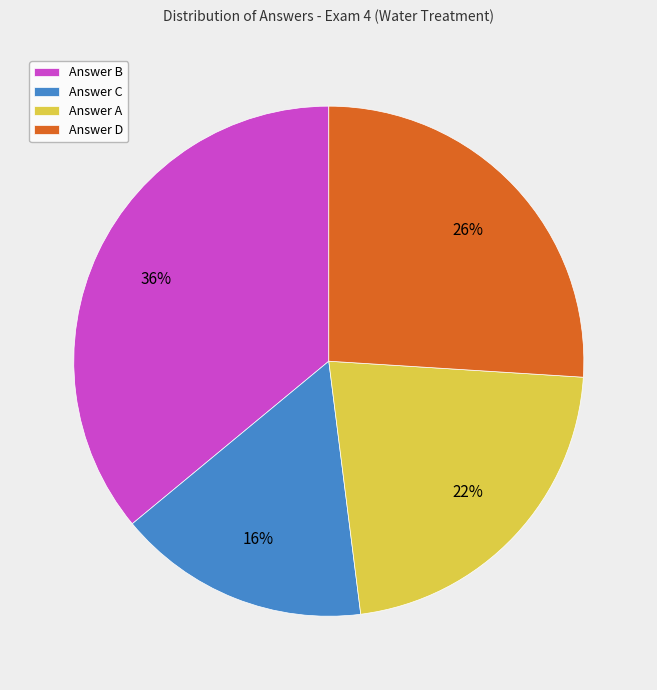

What is the ratio of the value at Answer B to the value at Answer C?

2.2